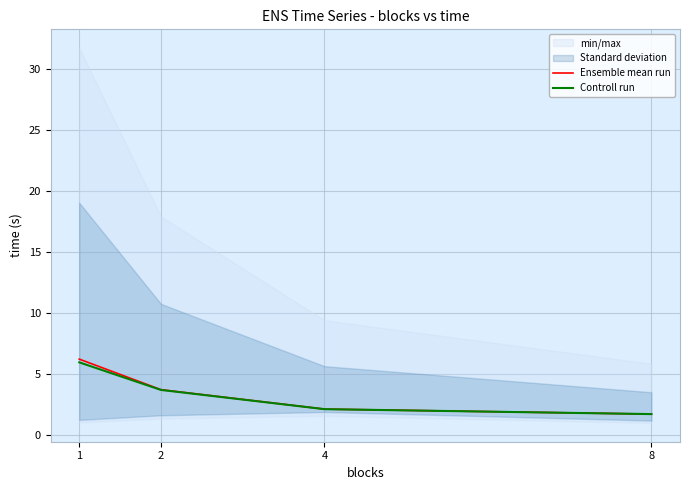

What is the approximate value of Ensemble mean run at 2?

3.7